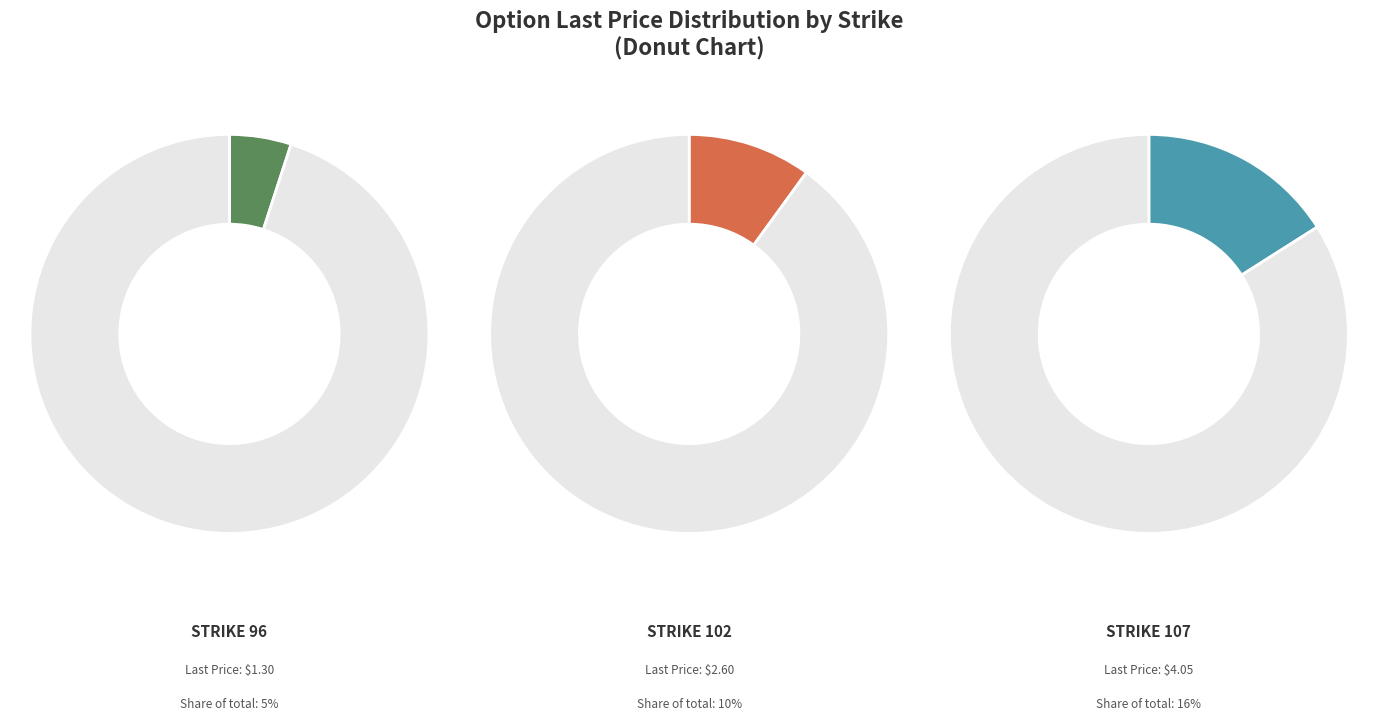

Does any single category account for the majority?

No